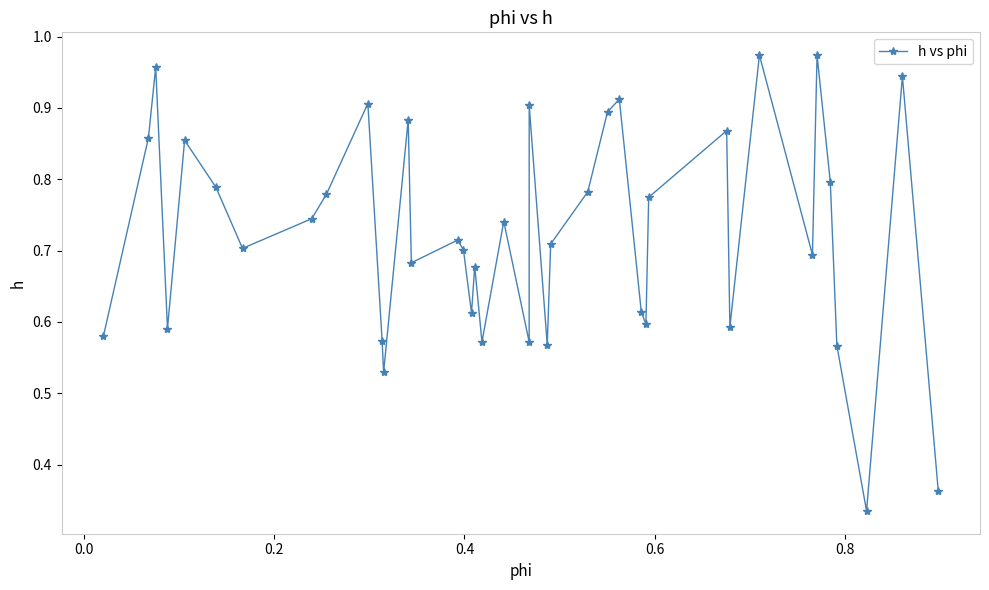

What is the sum of all values?

28.9